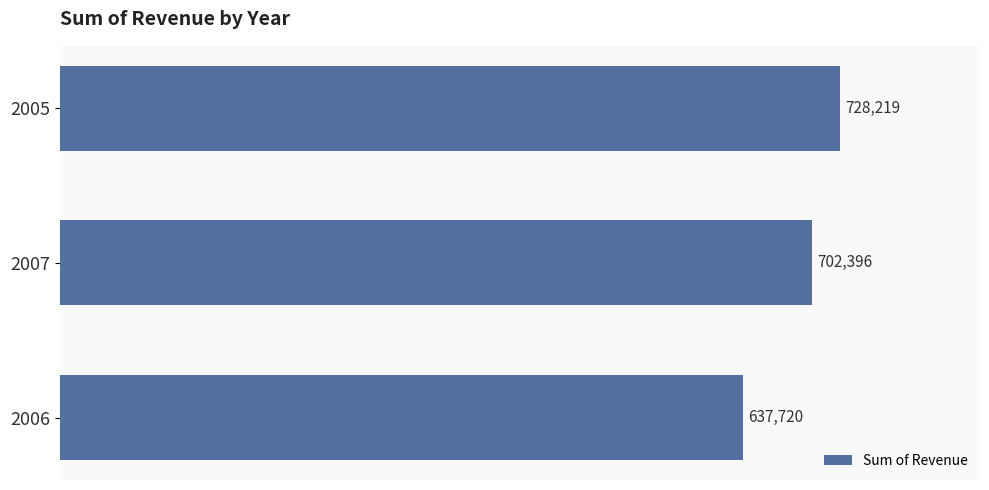

Rank the categories by value from lowest to highest.

2006, 2007, 2005